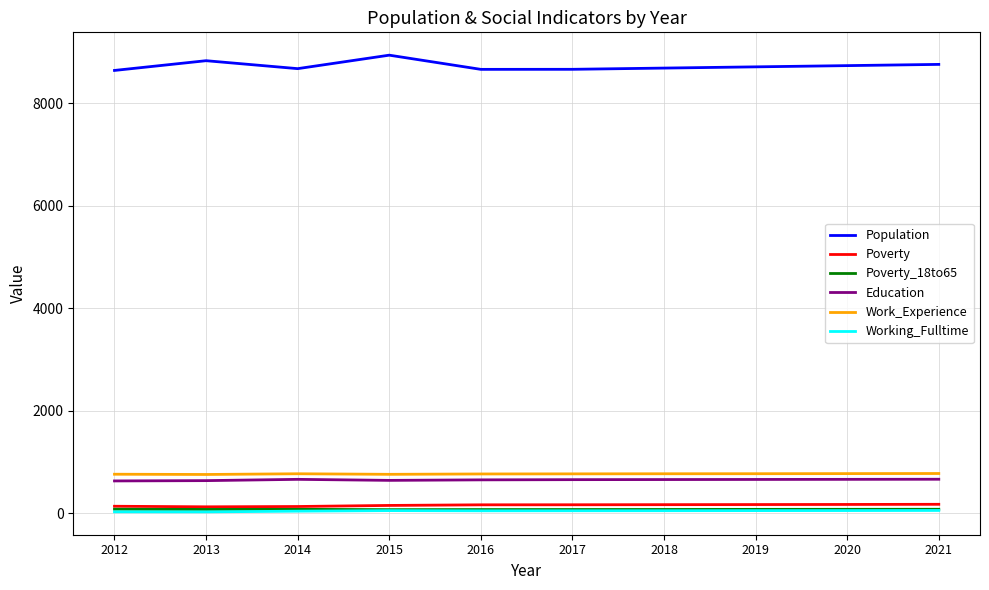

The Population series shows 8763 at 2021. True or false?

True